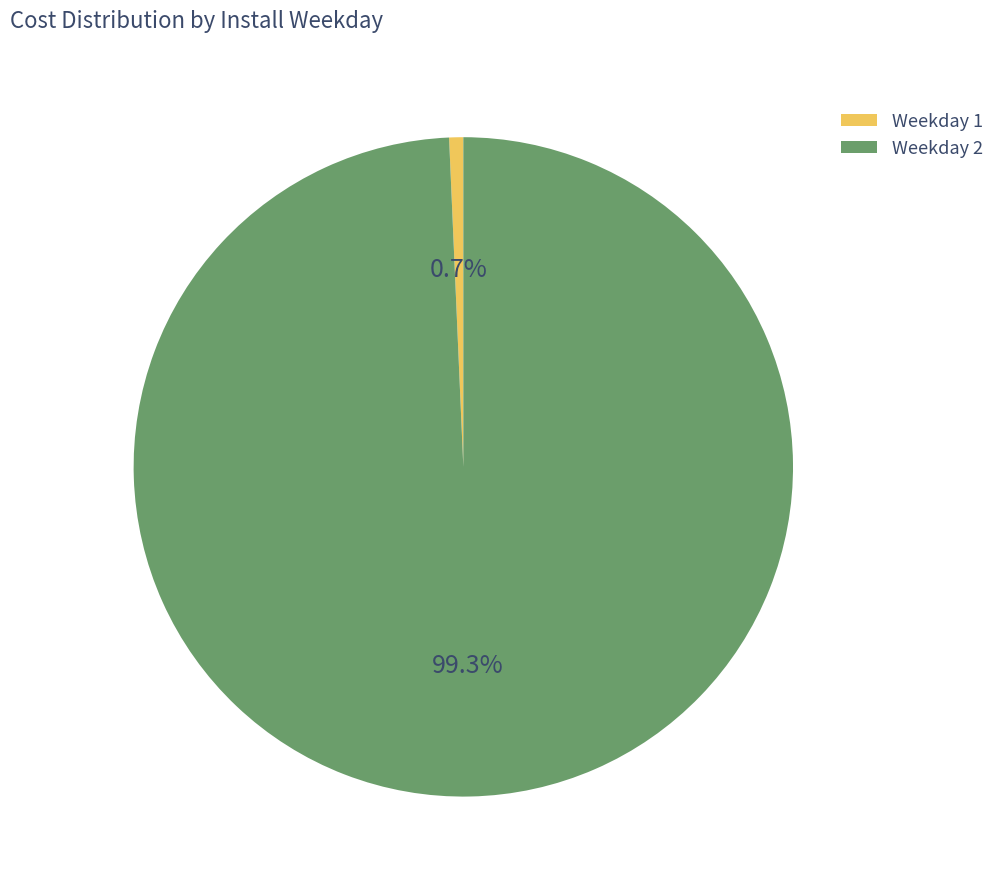

To the nearest percent, what is the difference between the largest and smallest slice percentages?

99%